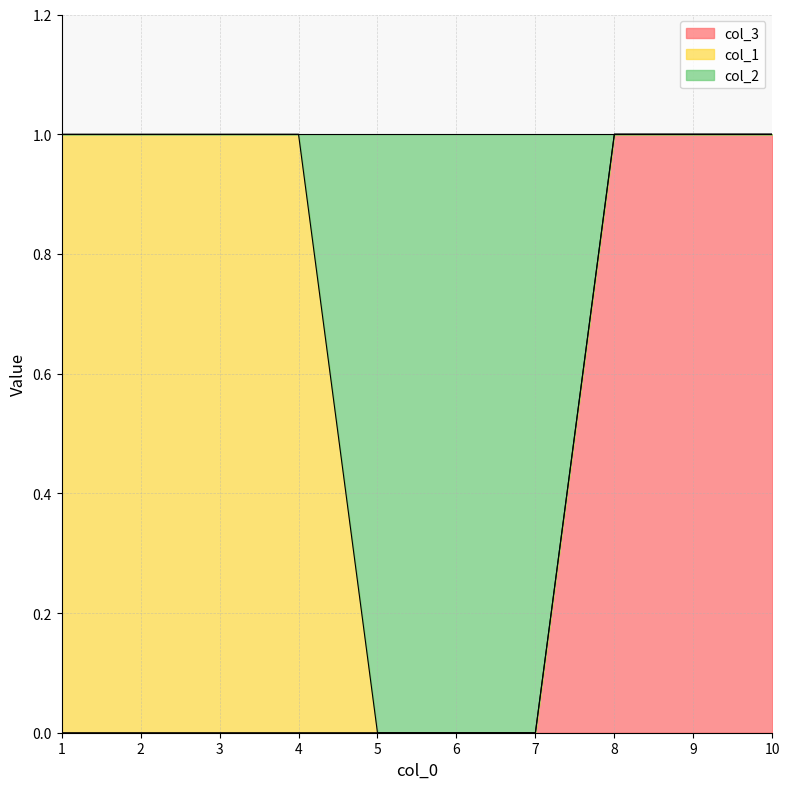

At which label does col_3 reach its minimum?

1